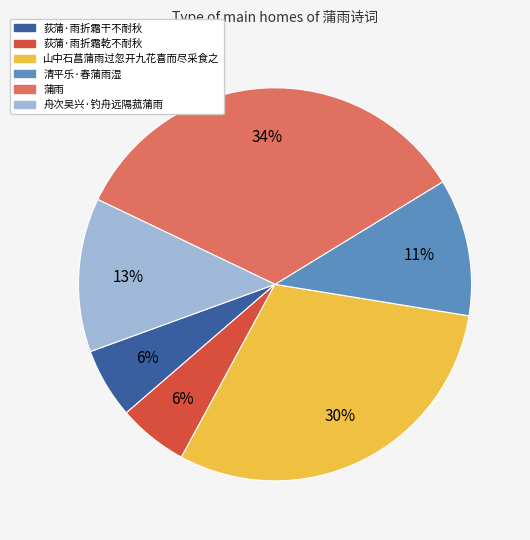

Is it true that 清平乐·春蒲雨湿 is 11% of the pie?

True